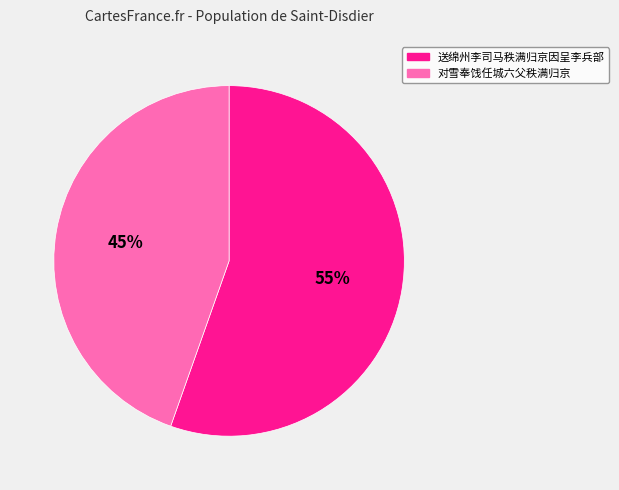

To the nearest percent, what is the average slice percentage?

50%